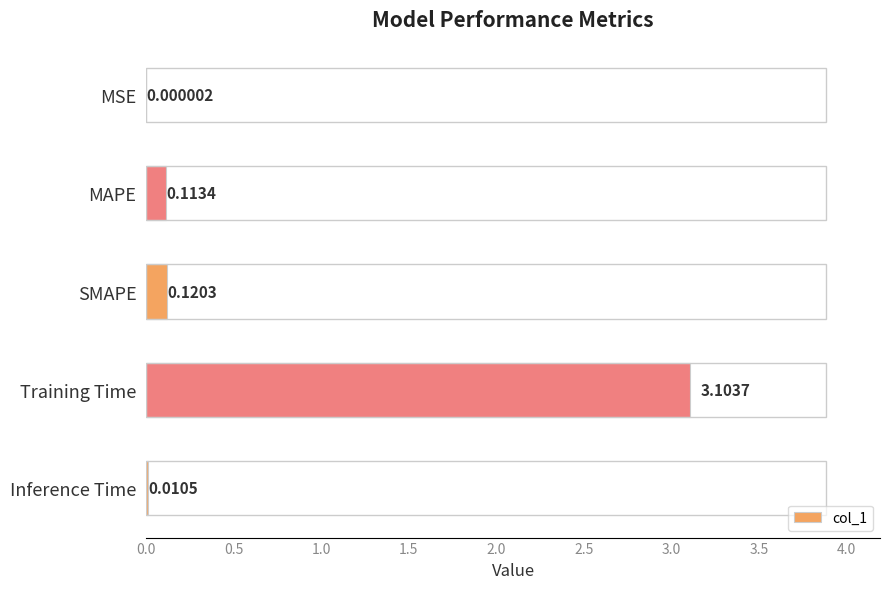

At which category does the chart reach its peak across all series?

Training Time